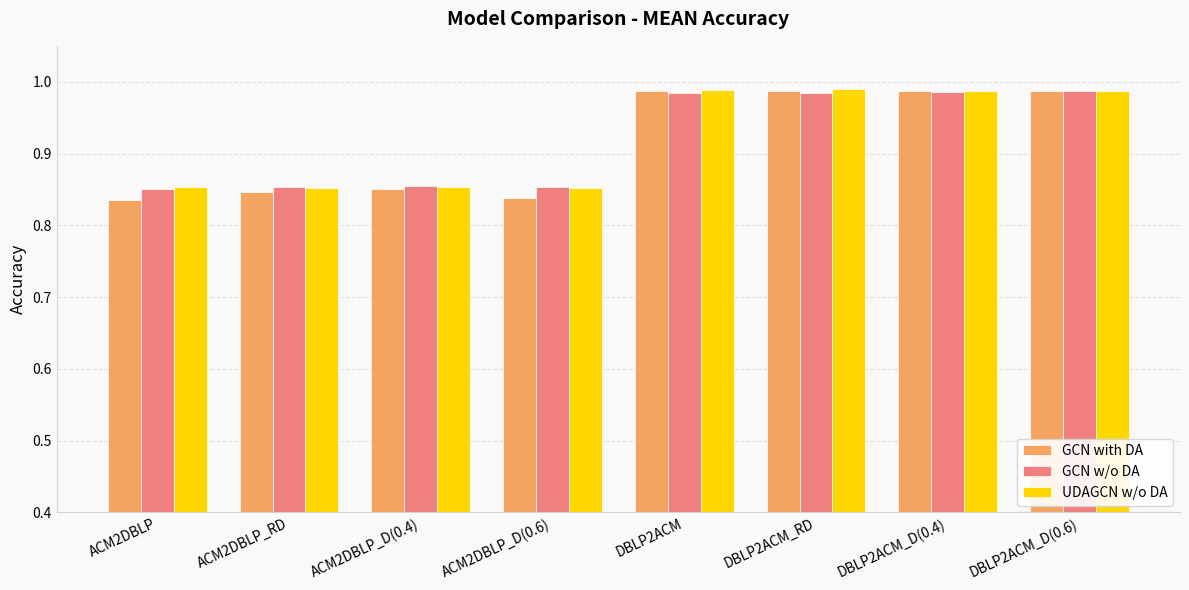

Which series has the largest range (max minus min)?

GCN with DA